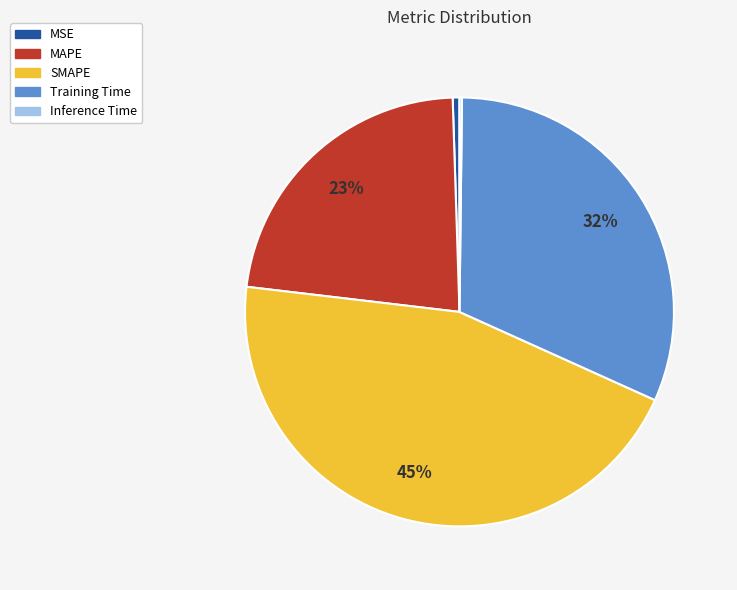

True or false: MSE accounts for 14% of the total.

False